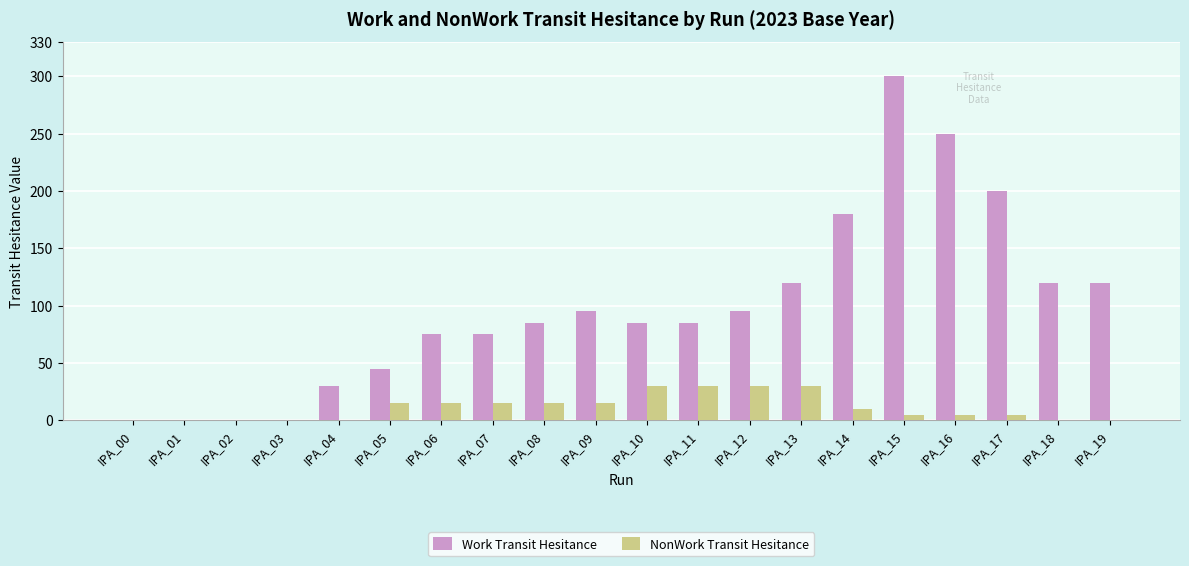

Reading left to right, transcribe all the data shown in this chart.

Work Transit Hesitance: 0	0	0	0	30	45	75	75	85	95	85	85	95	120	180	300	250	200	120	120
NonWork Transit Hesitance: 0	0	0	0	0	15	15	15	15	15	30	30	30	30	10	5	5	5	0	0